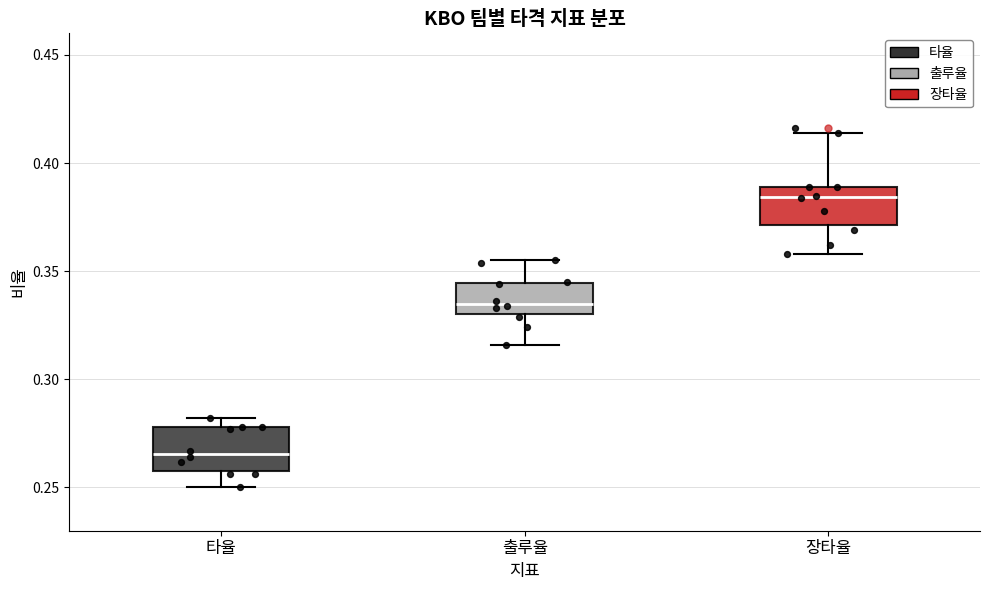

Where does the median line of the box for 타율 sit on the y-axis? The values are not printed on the chart, so give them approximately, as read against the axis.

0.265